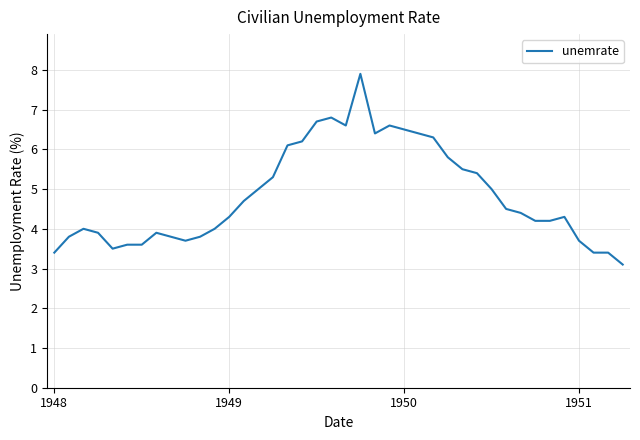

What is the smallest value displayed?

3.1